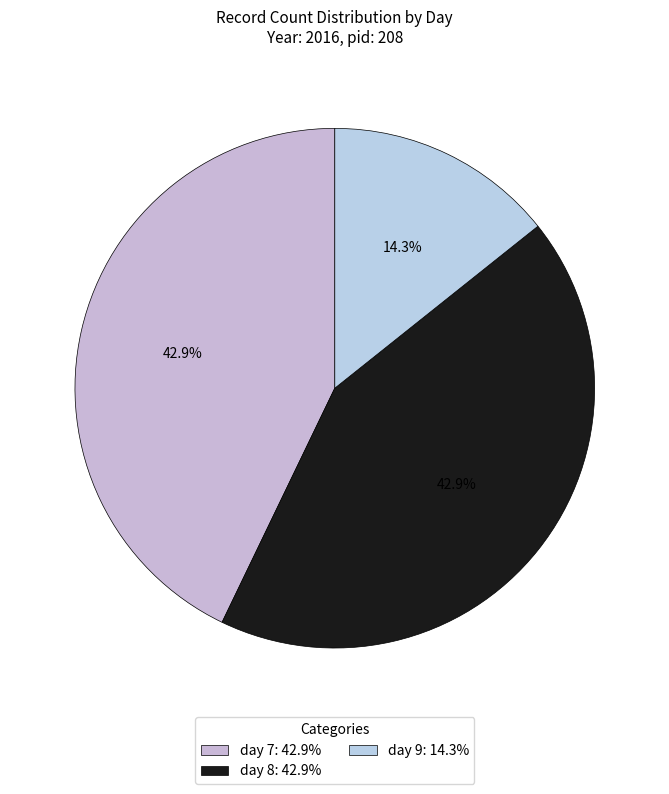

Count the number of slices in the pie.

3